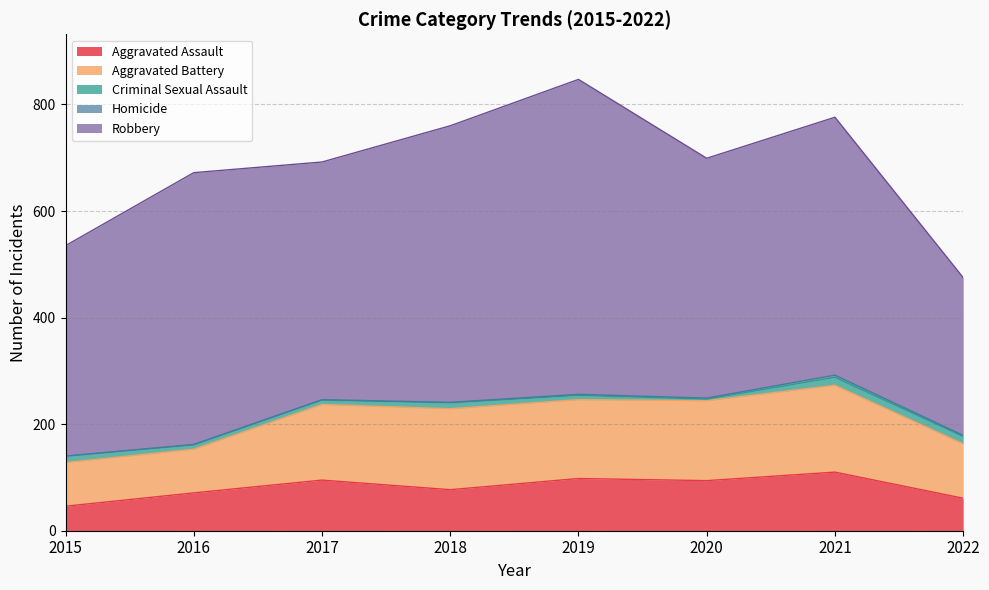

Does the chart display data point markers on the line(s)?

No